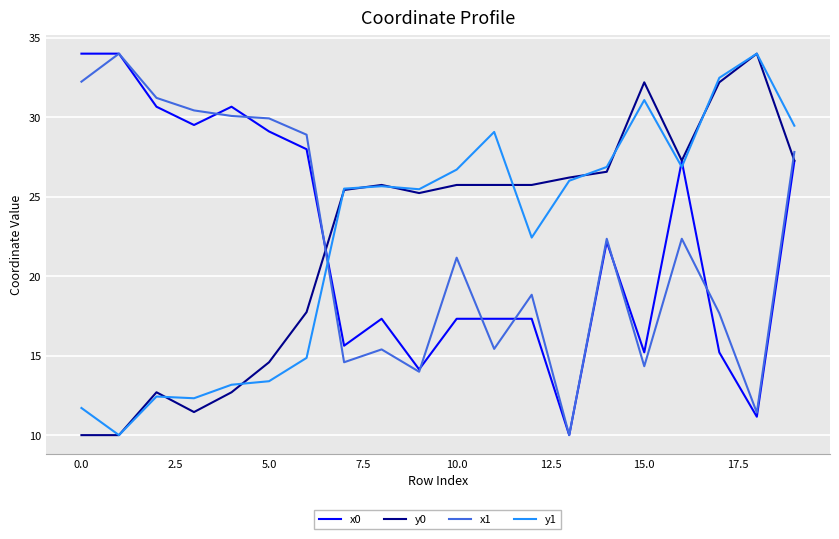

Is this an area chart (filled region under the line)?

No